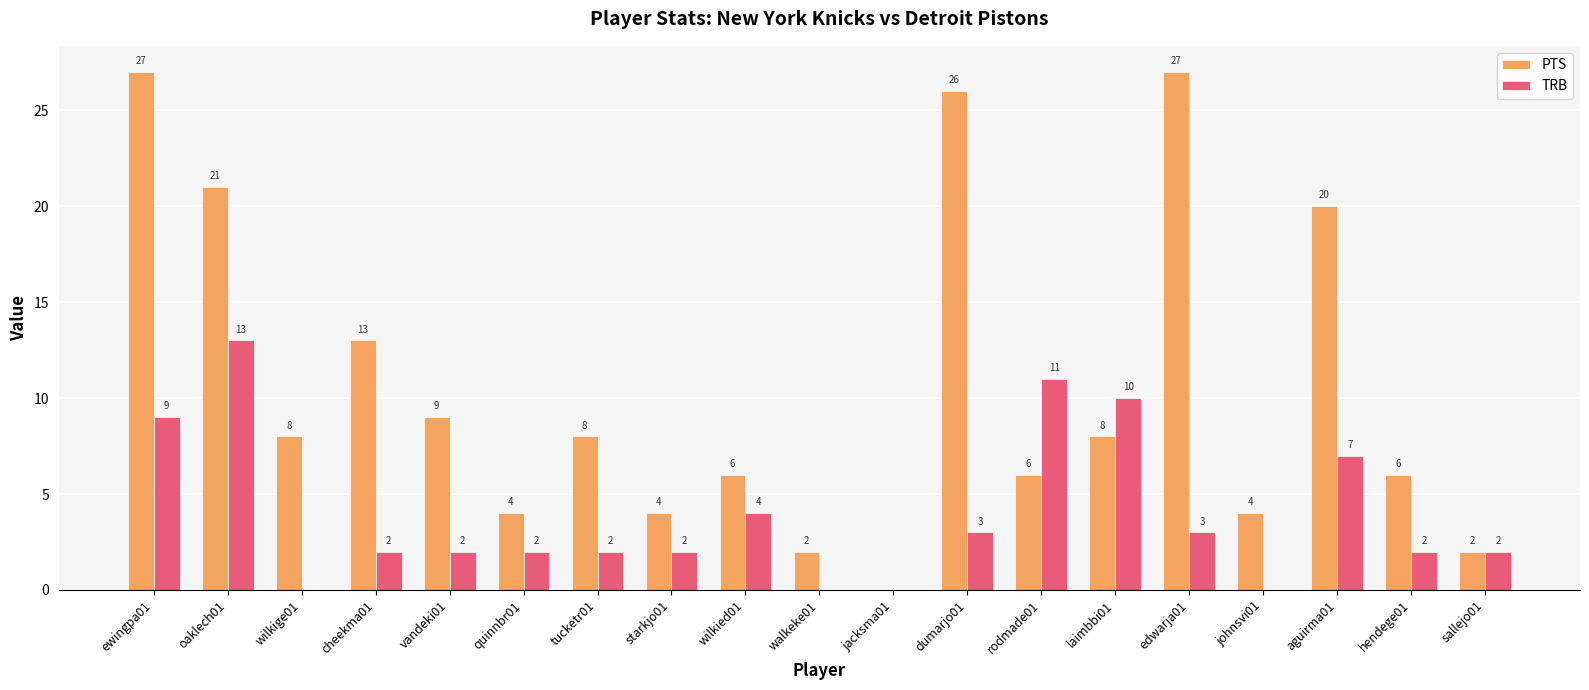

Is the value of TRB at wilkied01 greater than the value of PTS at wilkige01?

No